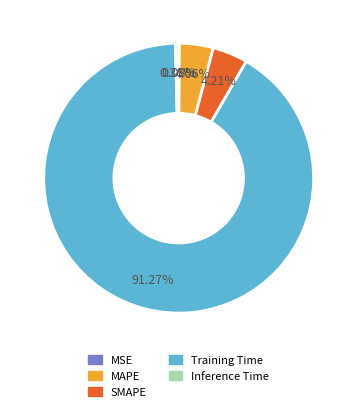

What percentage is the Training Time slice, to the nearest percent?

91%